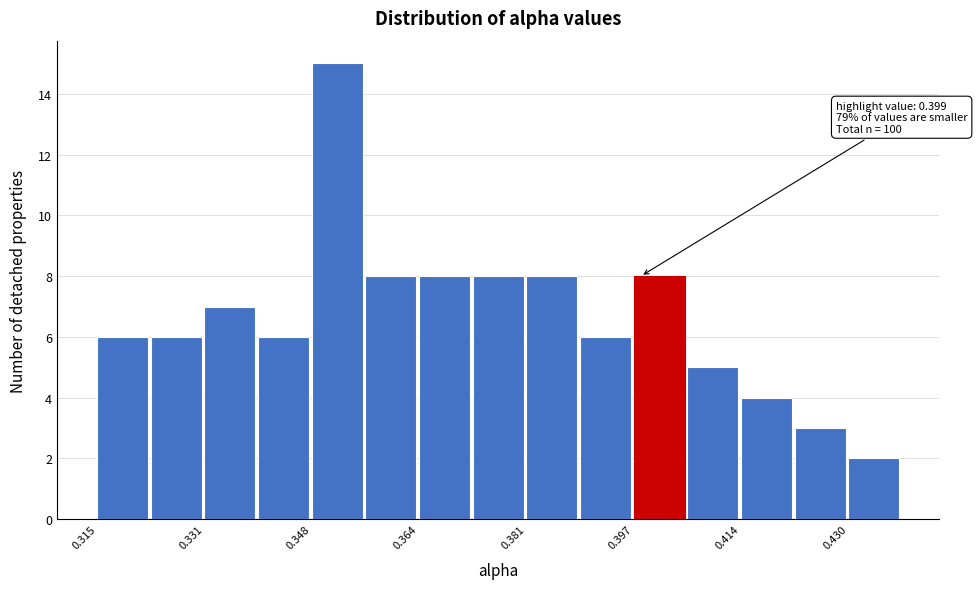

Over which range of the x-axis is the bar tallest?

0.348 to 0.356